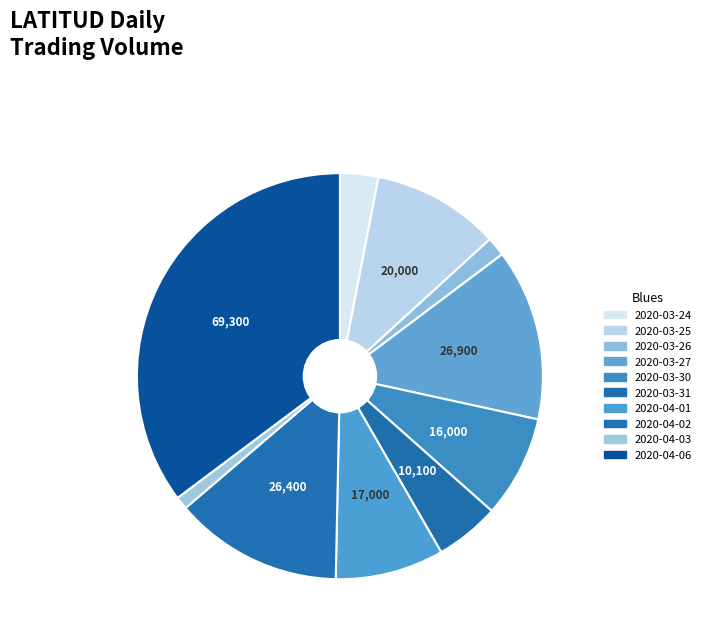

How many slices are in this pie chart?

10